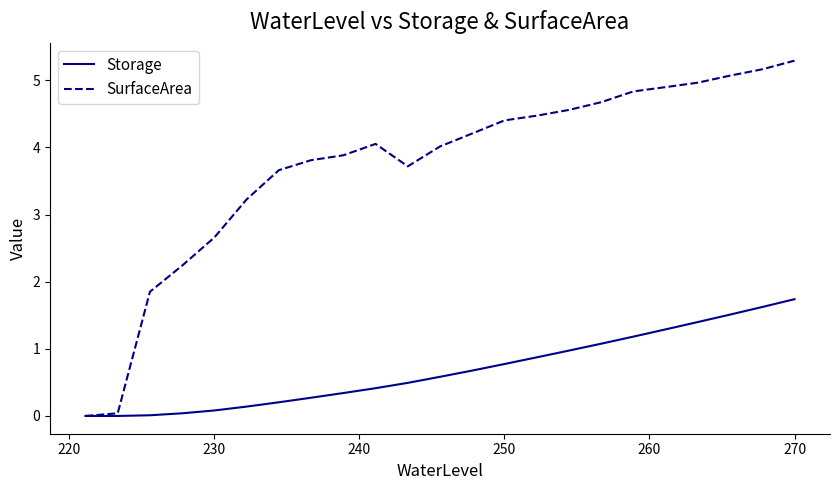

Which series has the largest range (max minus min)?

SurfaceArea